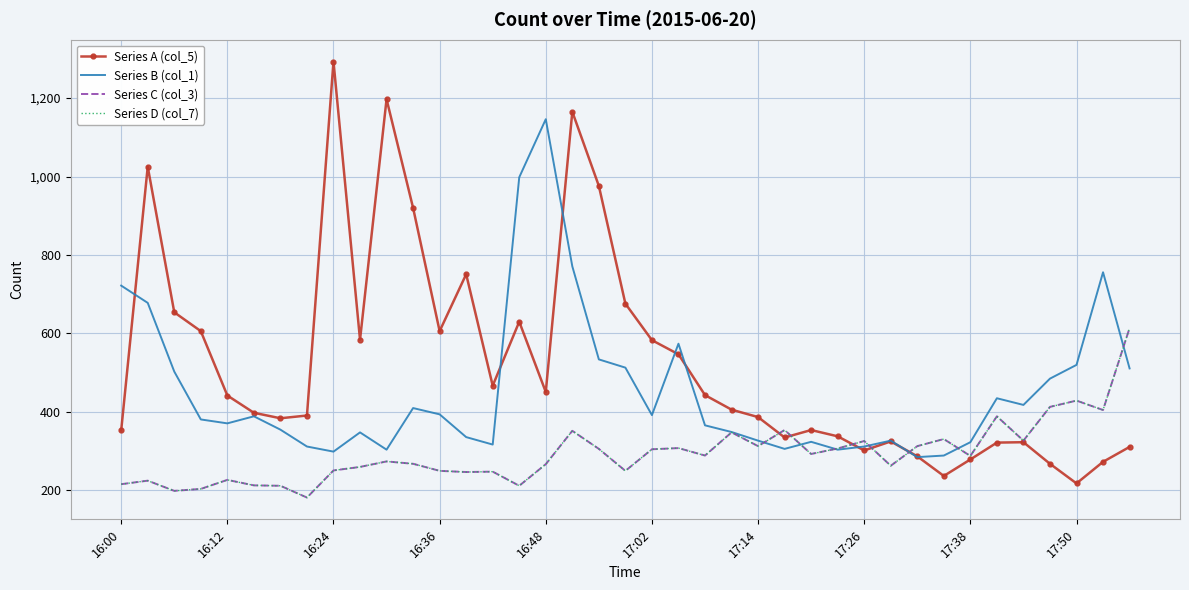

True or false: Series C (col_3) and Series D (col_7) cross at least once.

False